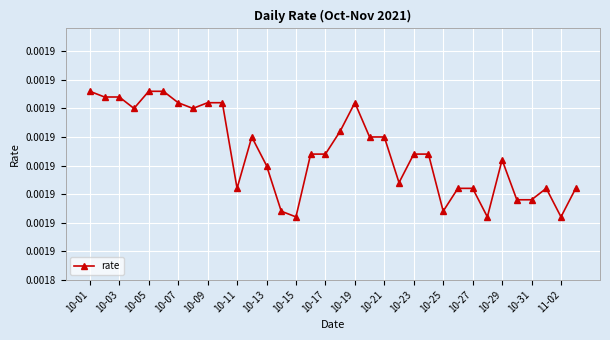

At which category does the chart reach its peak across all series?

10-01